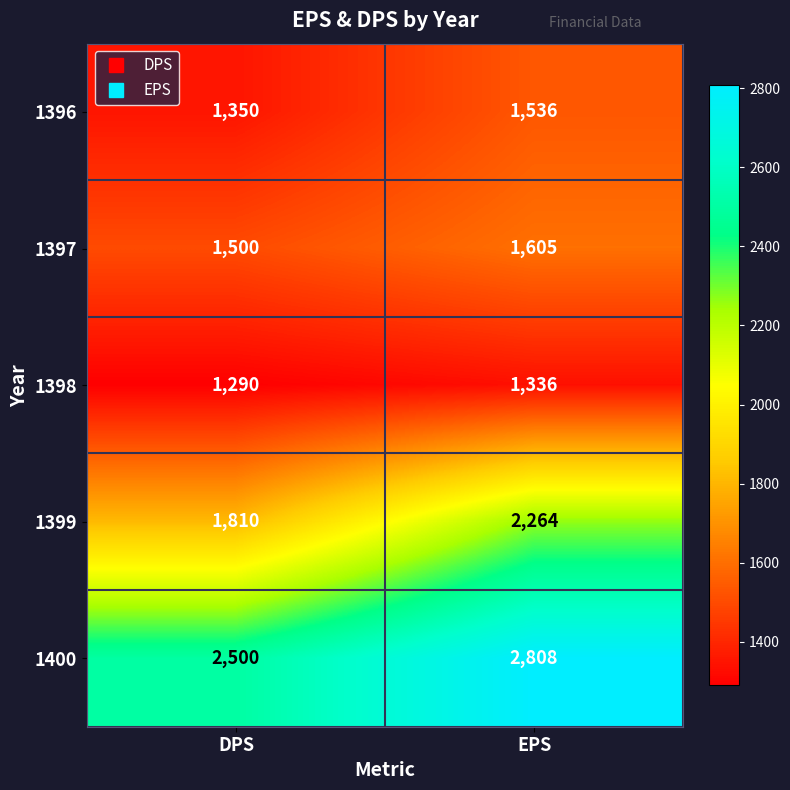

Reading left to right, what are all the values shown in this chart?

1396: 1350	1536
1397: 1500	1605
1398: 1290	1336
1399: 1810	2264
1400: 2500	2808